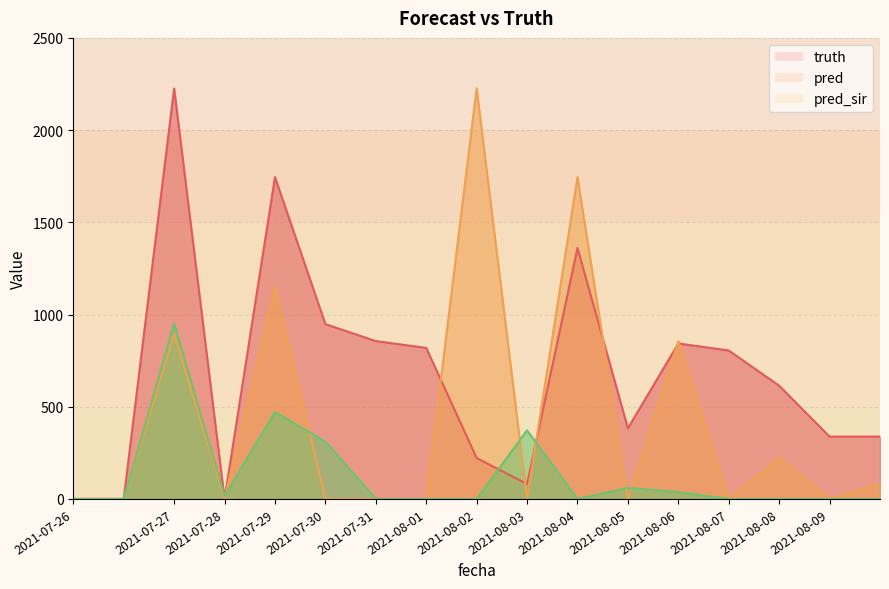

Which series has the widest spread of values?

truth